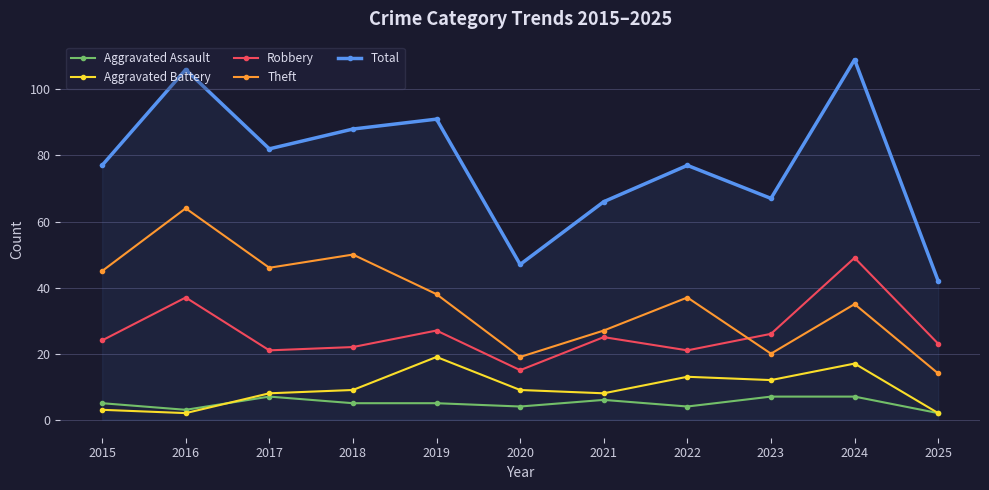

List the labels in order of Theft value, largest first.

2016, 2018, 2017, 2015, 2019, 2022, 2024, 2021, 2023, 2020, 2025